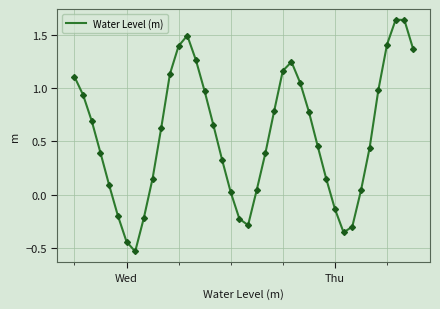

What is the difference between the maximum and minimum values?

2.2